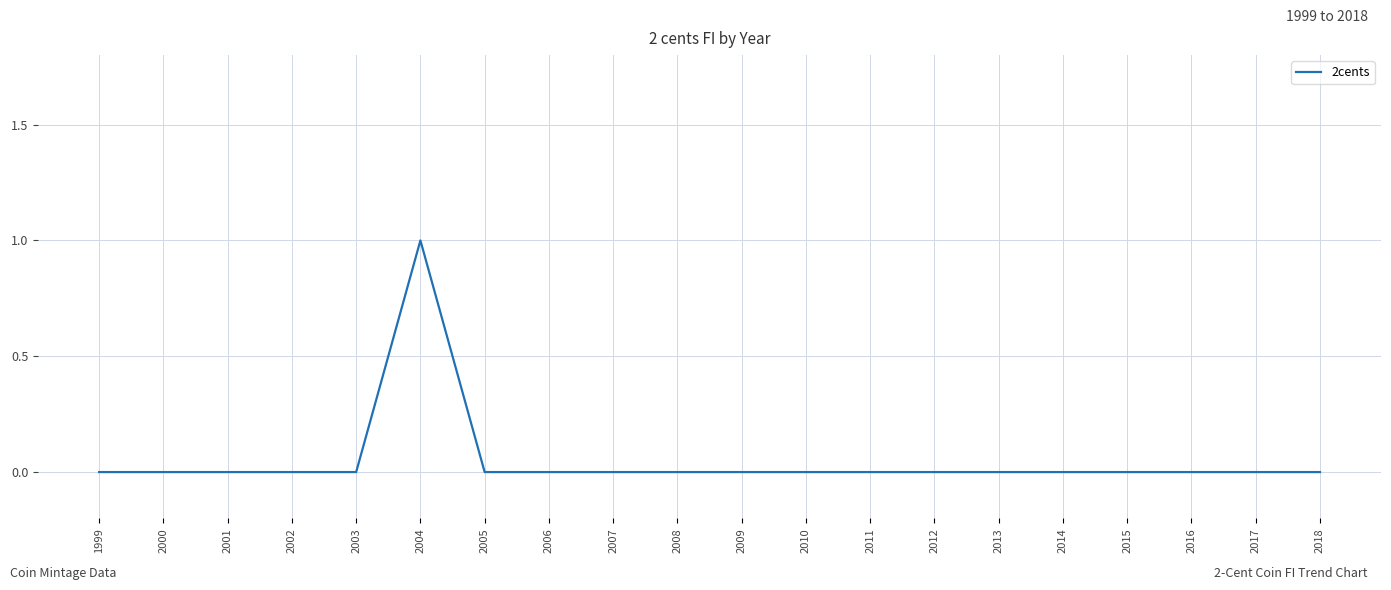

What is the sum of all values?

1